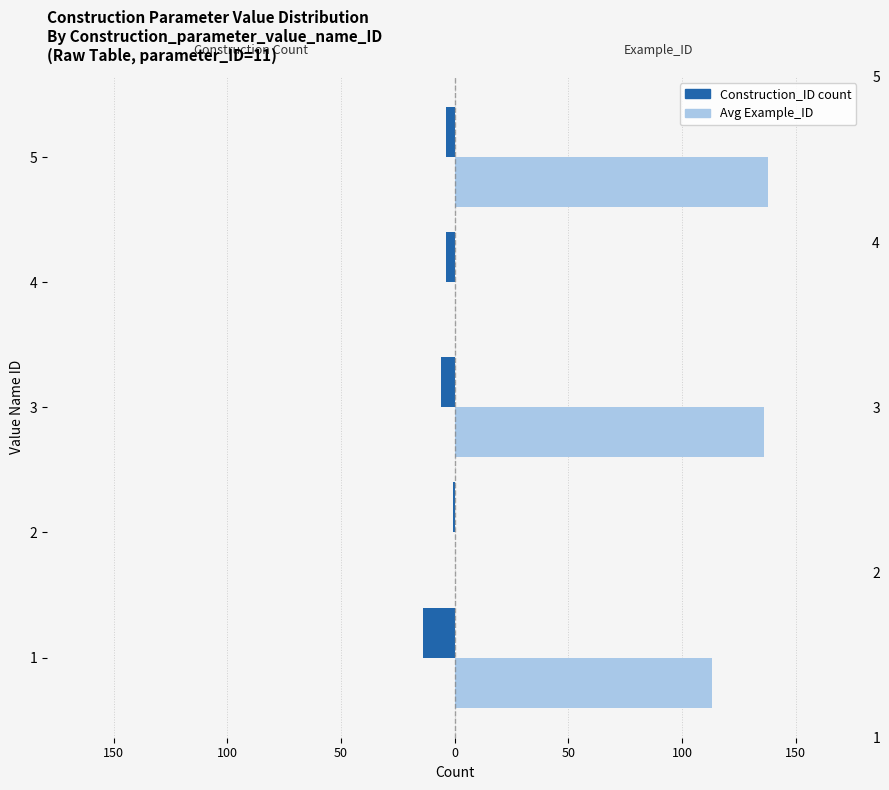

How many Construction_ID count values are between -6 and -4?

3